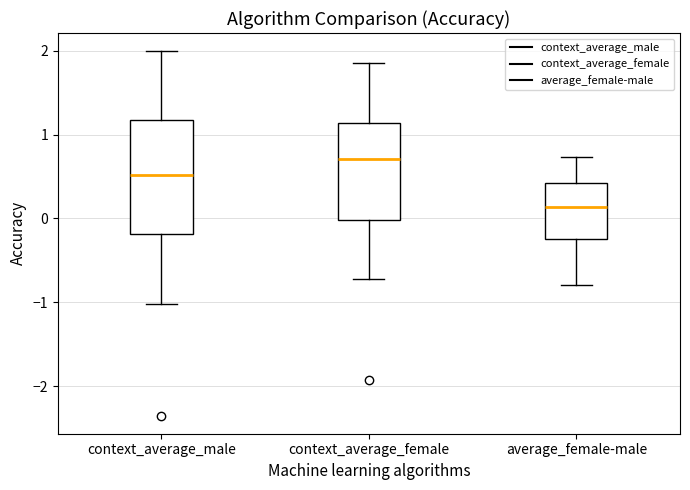

Reading left to right, read every box against the y-axis: the position of its median line, the range the box covers, and the ends of its whiskers. The values are not printed on the chart, so give them approximately, as read against the axis.

context_average_male: median 0.5, box -0.2 to 1.2, whiskers -1.0 to 2.0
context_average_female: median 0.7, box 0.0 to 1.1, whiskers -0.7 to 1.9
average_female-male: median 0.1, box -0.2 to 0.4, whiskers -0.8 to 0.7